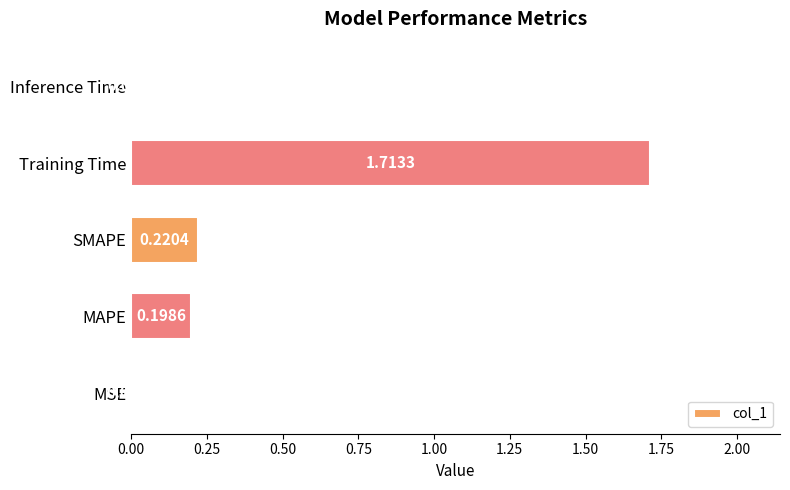

Which has a higher value, Training Time or MSE?

Training Time